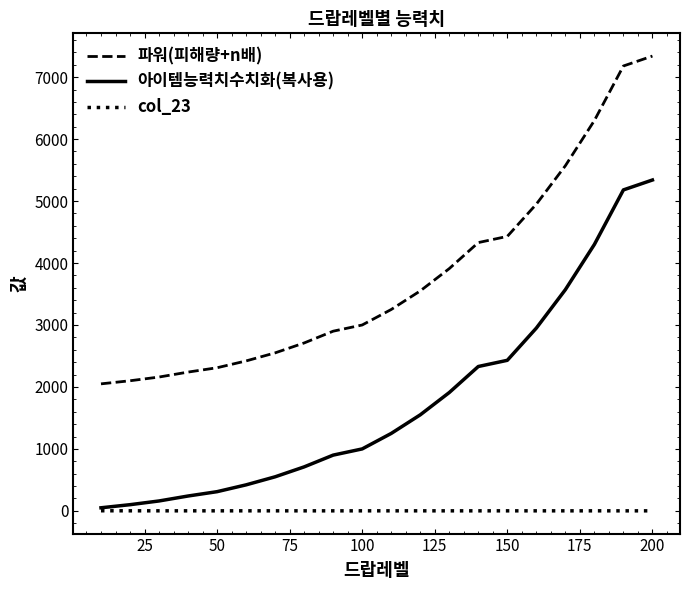

How many distinct data groups are displayed?

3